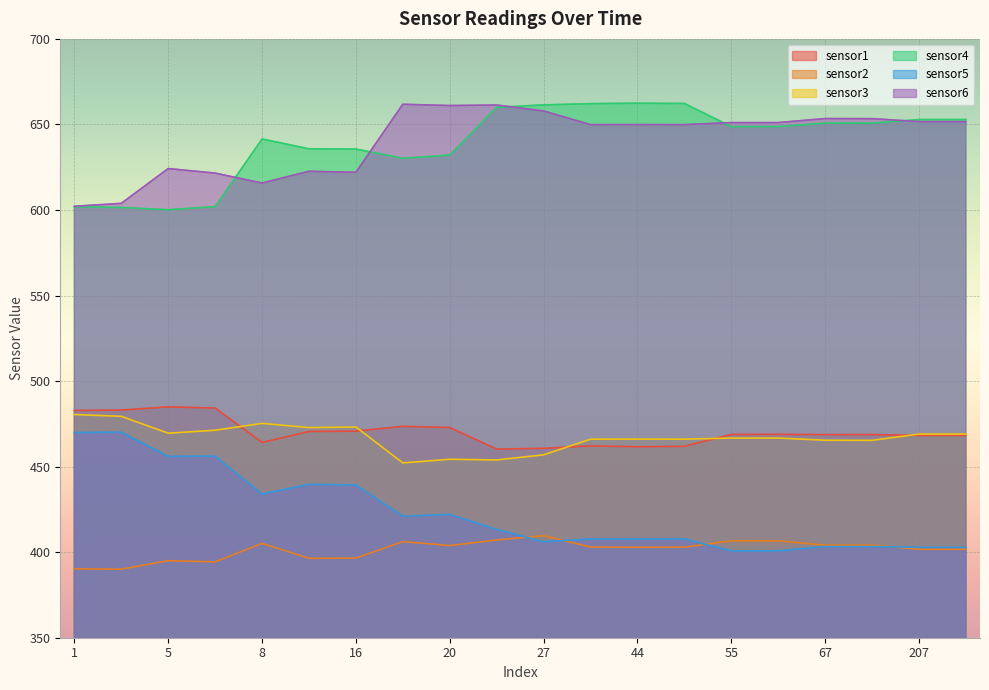

At which category does sensor1 reach its first local peak?

5